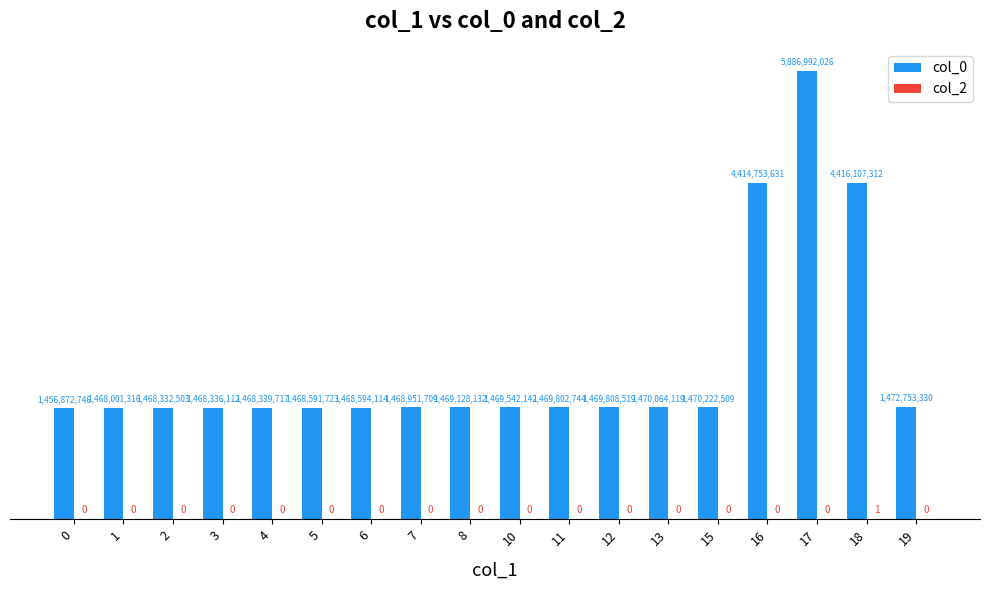

The value of col_0 at 19 is 2395155249. True or false?

False